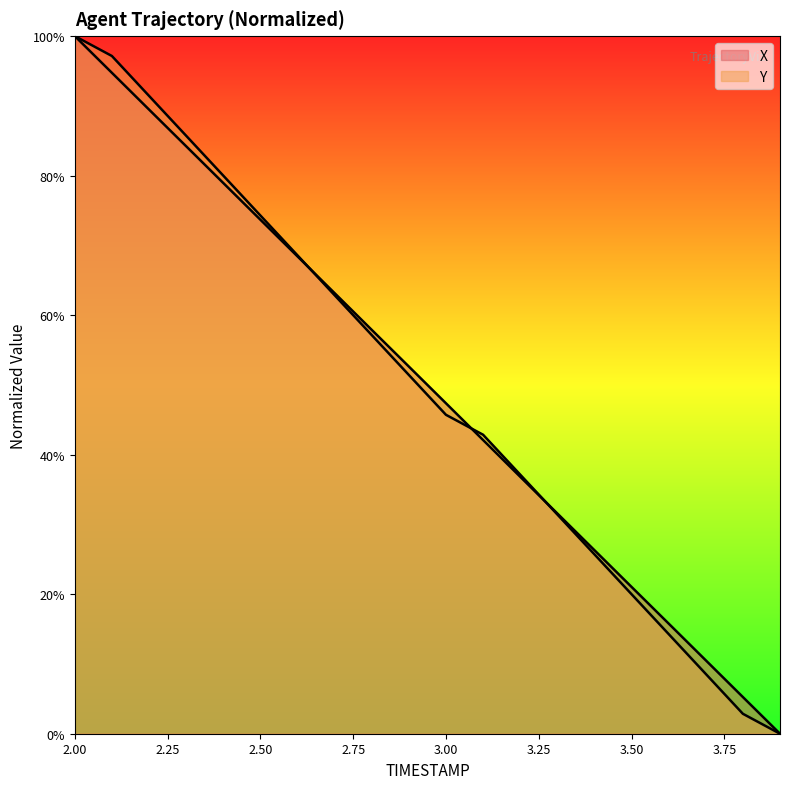

Reading right to left, transcribe all the data shown in this chart.

X: 3.9=0.0	3.8=5.3	3.7=10.5	3.6=15.8	3.5=21.0	3.4=26.3	3.3=31.6	3.2=36.8	3.1=42.1	3.0=47.4	2.9=52.6	2.8=57.9	2.7=63.2	2.6=68.4	2.5=73.7	2.4=78.9	2.3=84.2	2.2=89.5	2.1=94.7	2.0=100.0
Y: 3.9=0.0	3.8=2.9	3.7=8.6	3.6=14.3	3.5=20.0	3.4=25.7	3.3=31.4	3.2=37.1	3.1=42.9	3.0=45.7	2.9=51.4	2.8=57.1	2.7=62.9	2.6=68.6	2.5=74.3	2.4=80.0	2.3=85.7	2.2=91.4	2.1=97.1	2.0=100.0